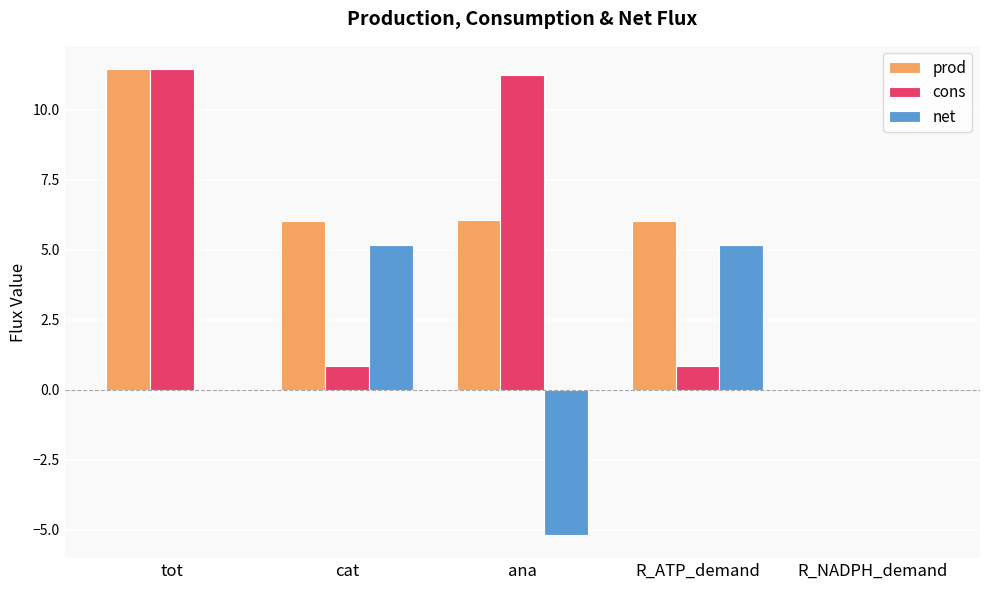

What is the maximum value for prod?

11.4